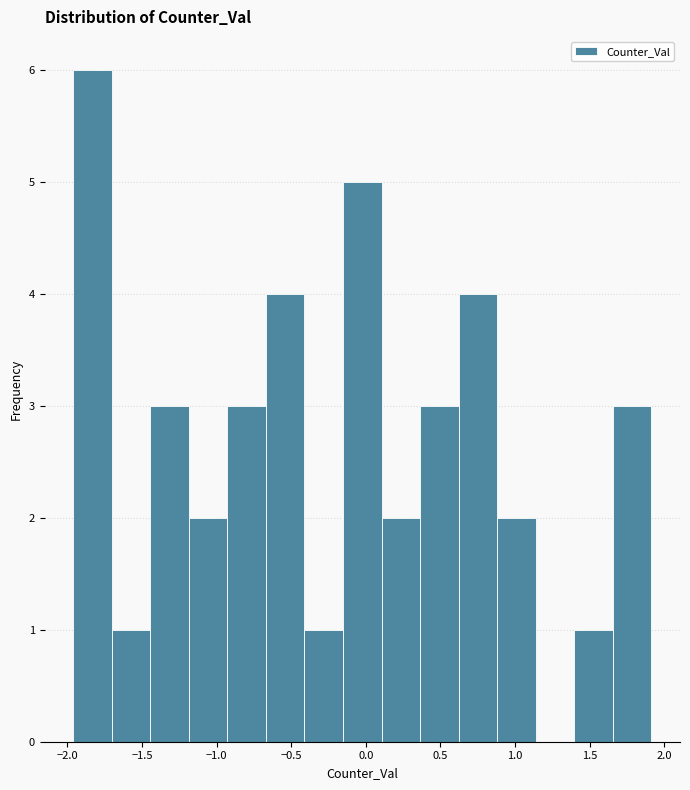

Over which range of the x-axis is the bar tallest?

-1.95 to -1.70